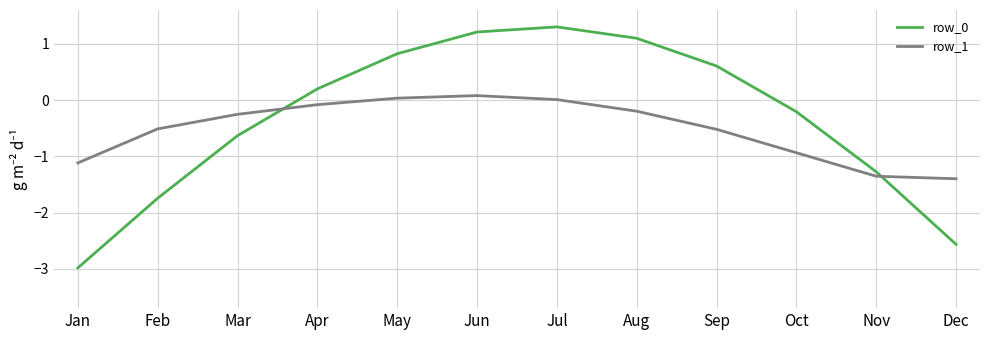

True or false: row_0 has a value of -1.3 at Nov.

True